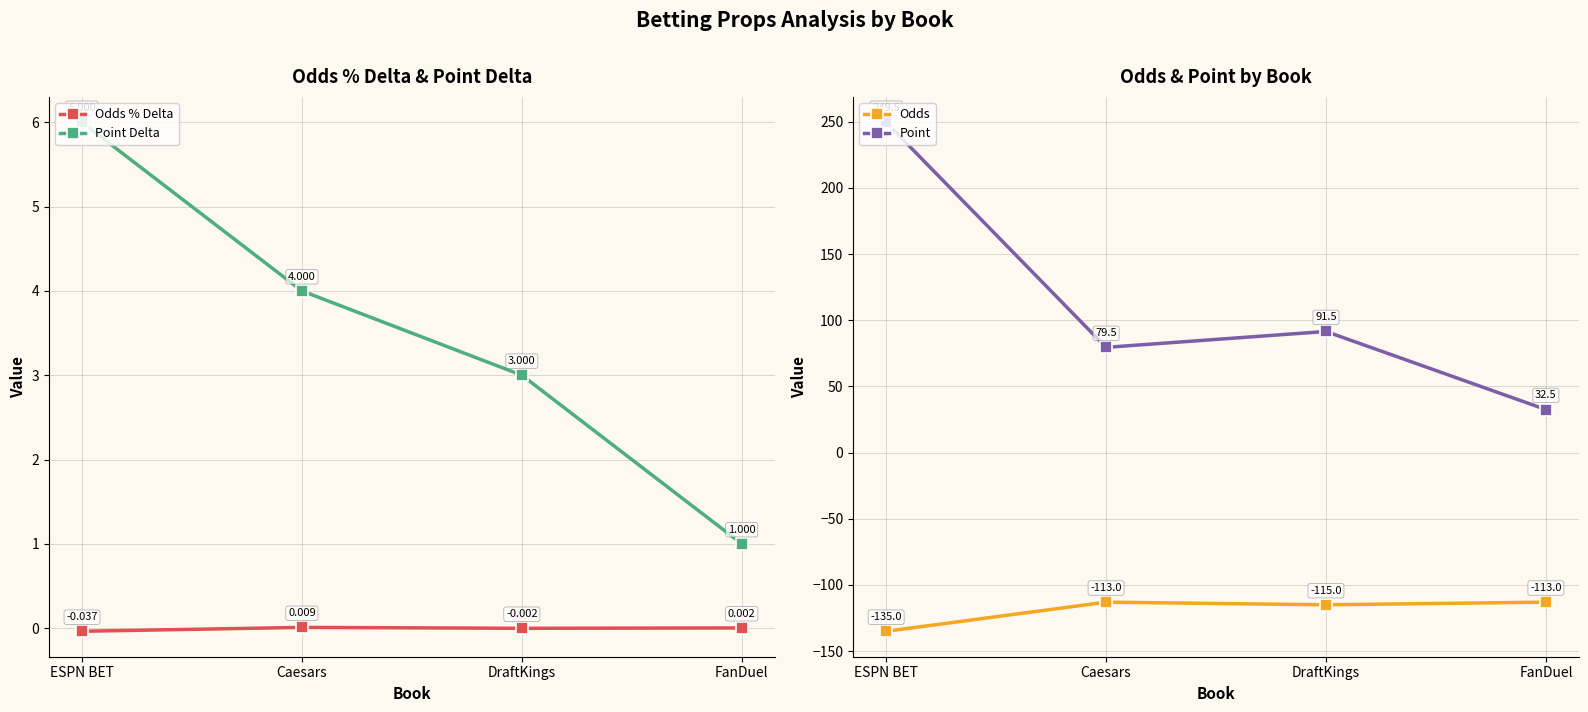

Where is Point Delta nearest to the value 3?

DraftKings